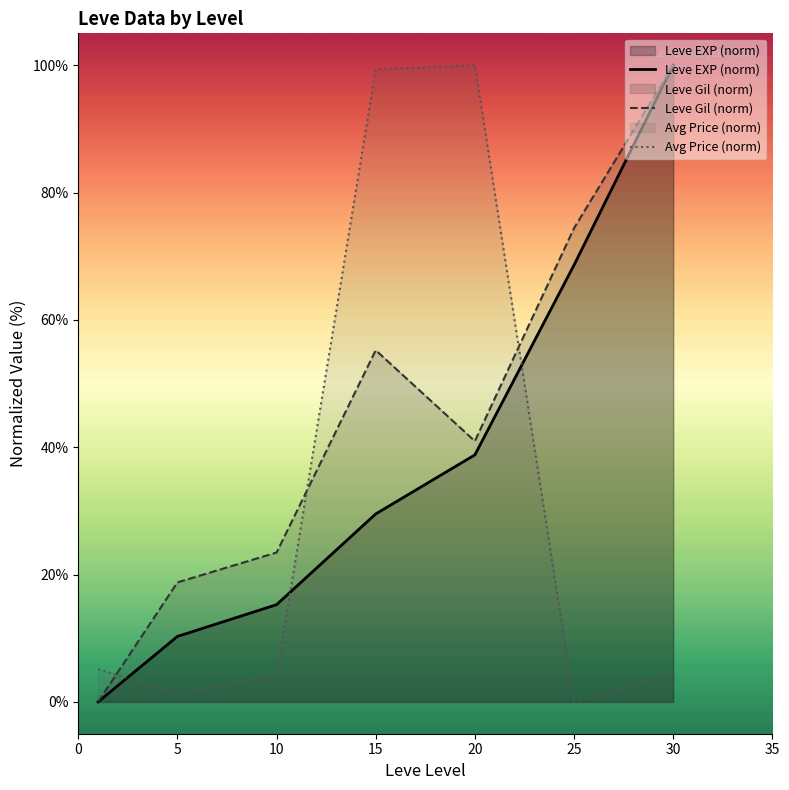

Rank the series at 15 from lowest to highest value.

Leve EXP (norm), Leve Gil (norm), Avg Price (norm)